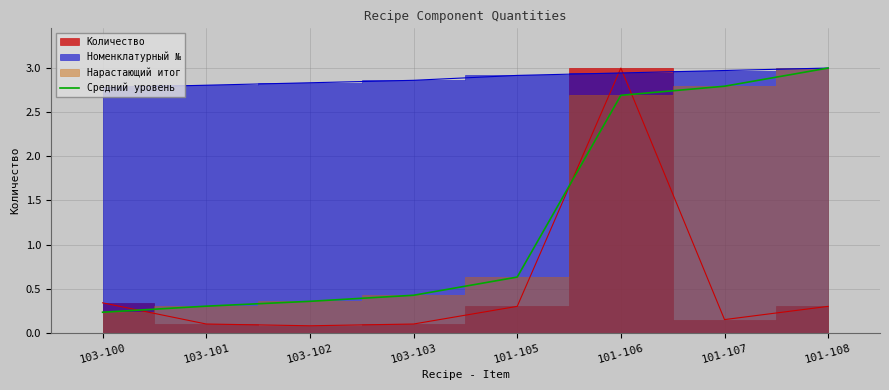

Reading left to right, what are all the values shown in this chart?

103-100=0.2	103-101=0.3	103-102=0.4	103-103=0.4	101-105=0.6	101-106=2.7	101-107=2.8	101-108=3.0